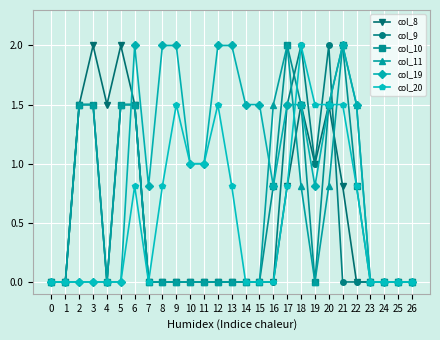

What is the highest value of the col_9 series?

2.0